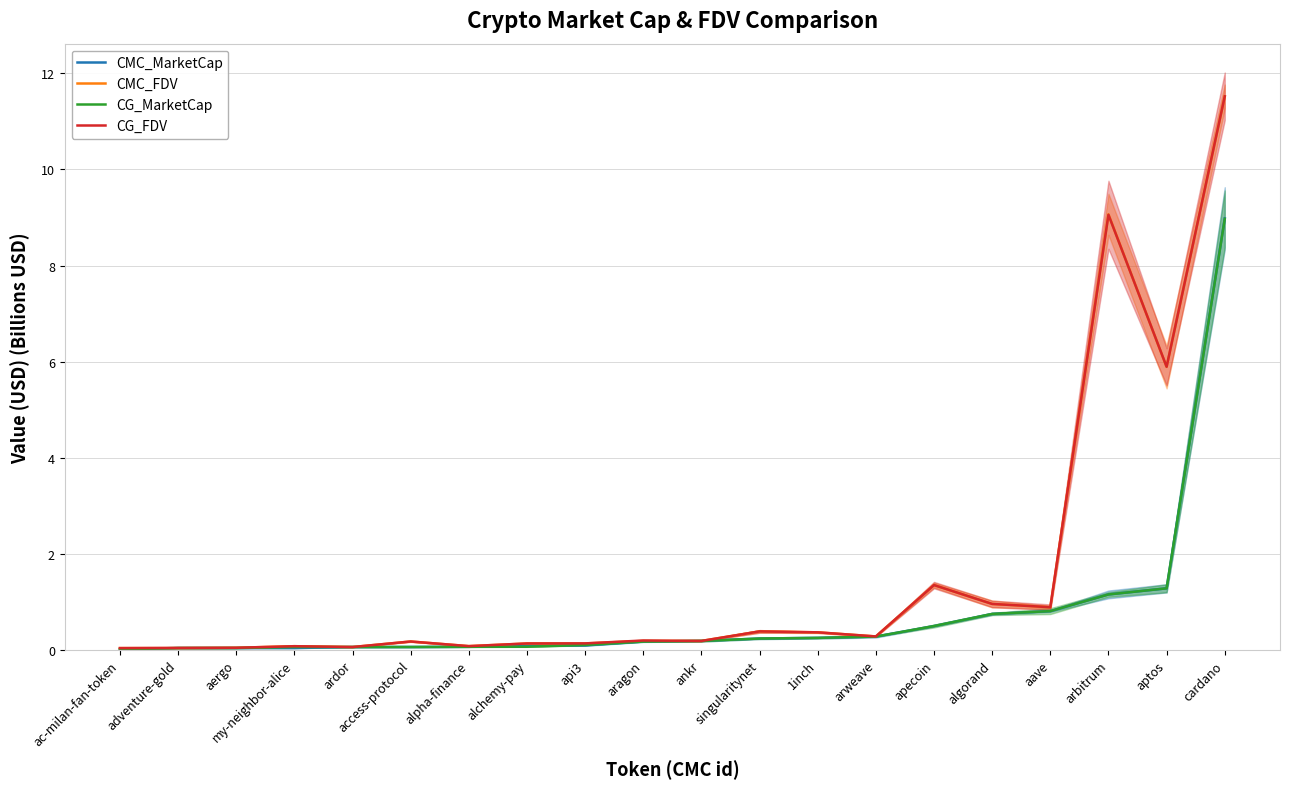

What are all the series names shown in the legend?

CMC_MarketCap, CMC_FDV, CG_MarketCap, CG_FDV